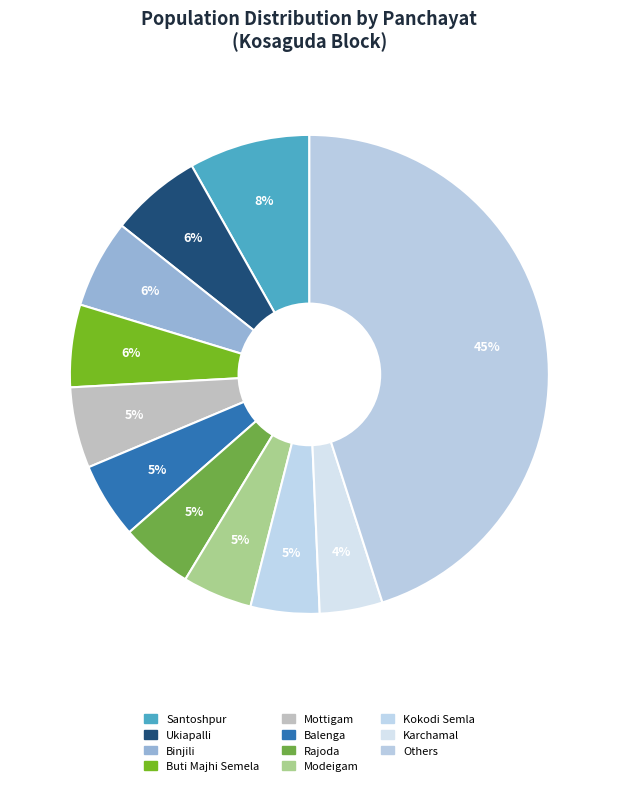

Does any single category account for the majority?

No